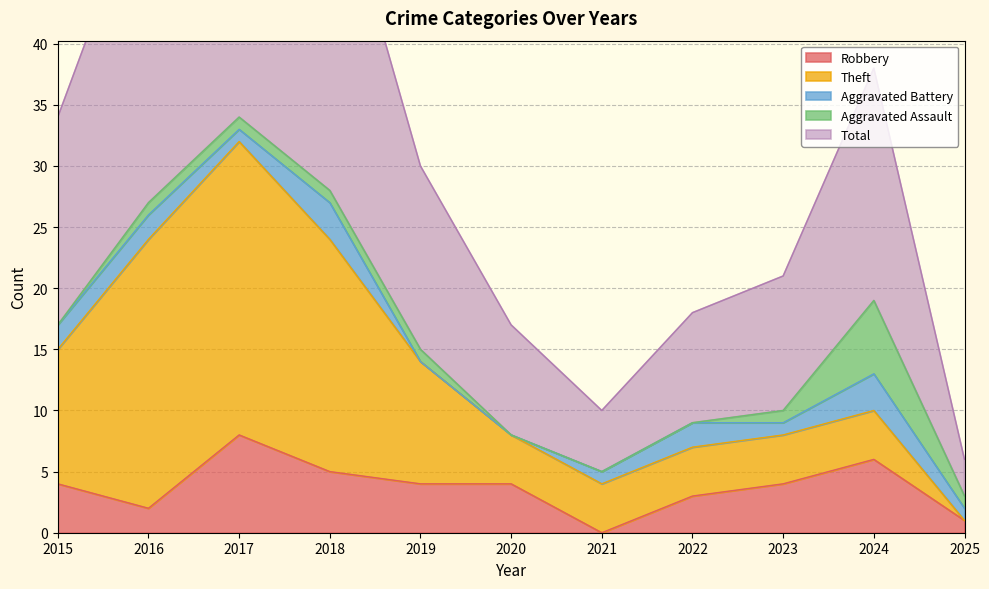

Rank the series by their maximum value, from highest to lowest.

Total, Theft, Robbery, Aggravated Assault, Aggravated Battery